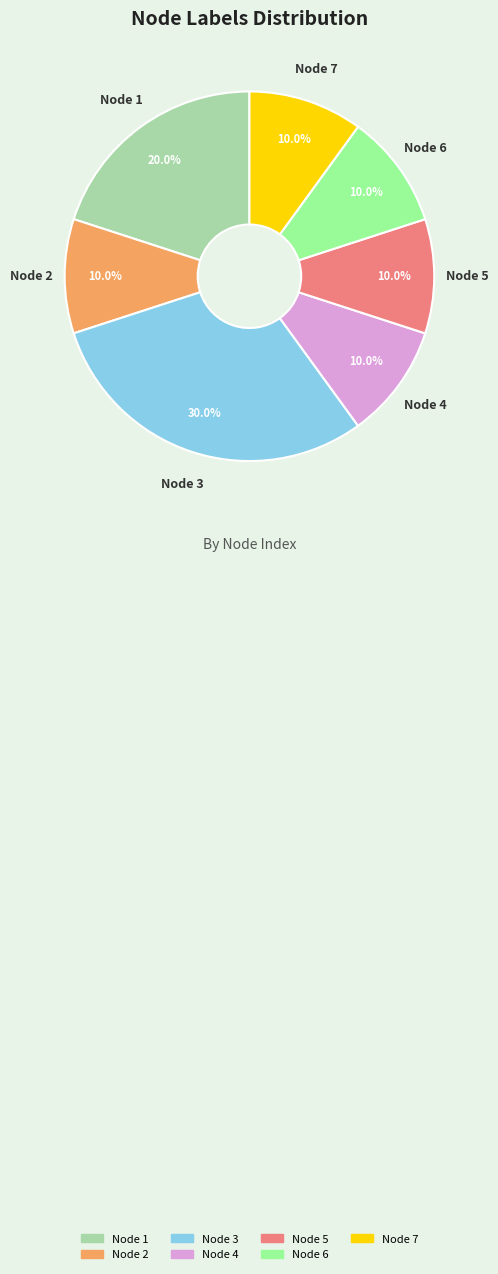

Is the sum of Node 2 and Node 7 greater than half?

No